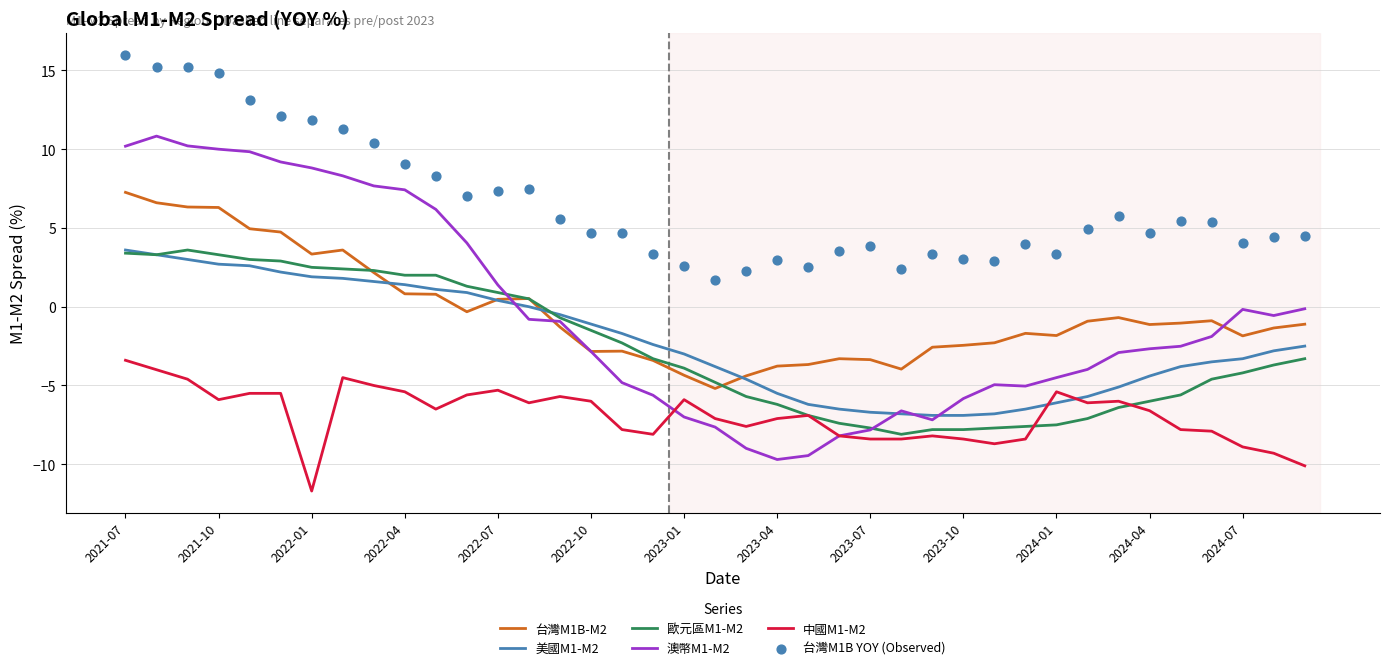

At how many categories does at least one series exceed 13?

5